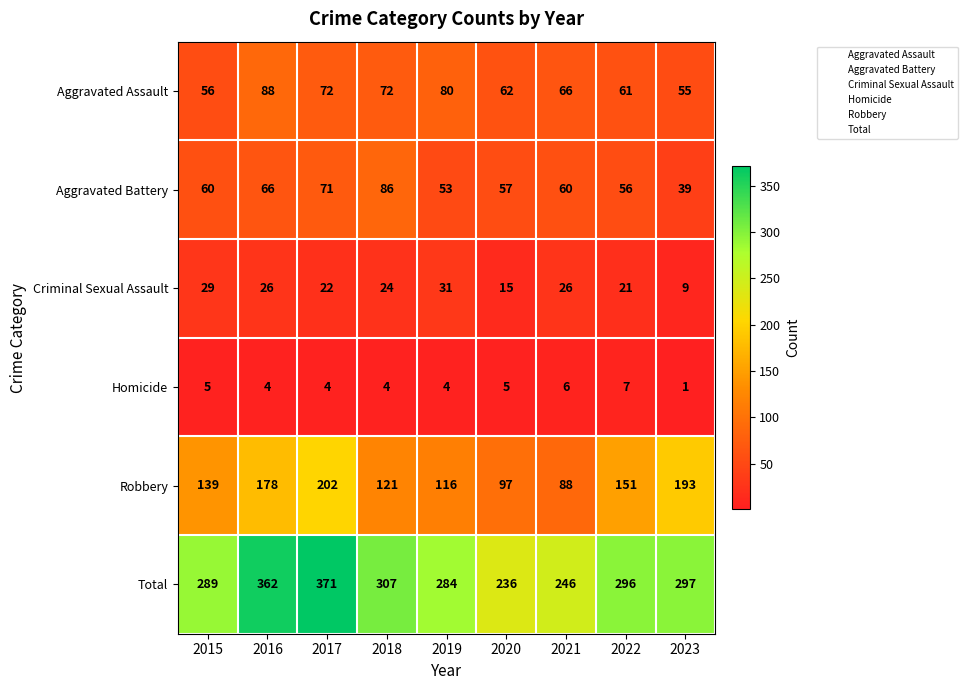

What is the greatest value displayed?

371